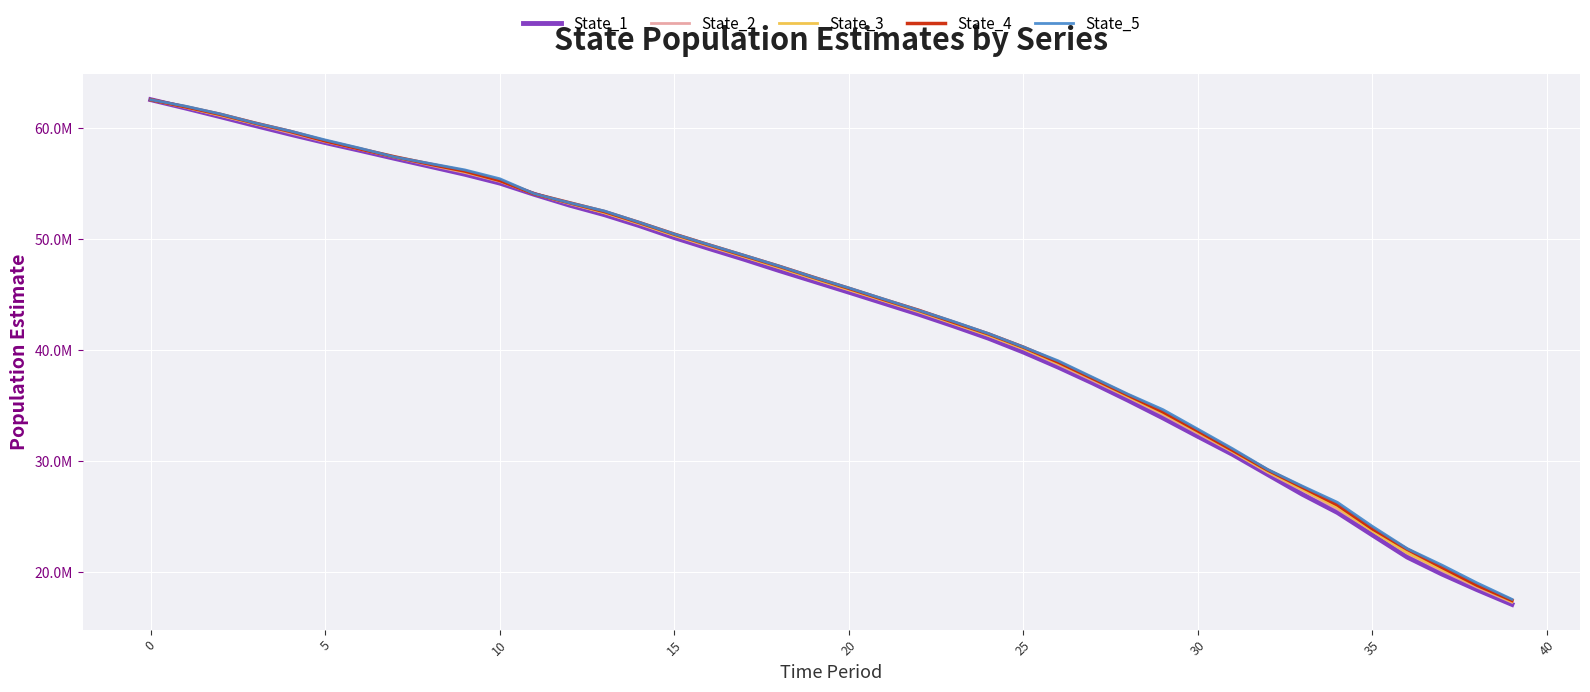

What is the sum of all State_1 values?

1742232585.9